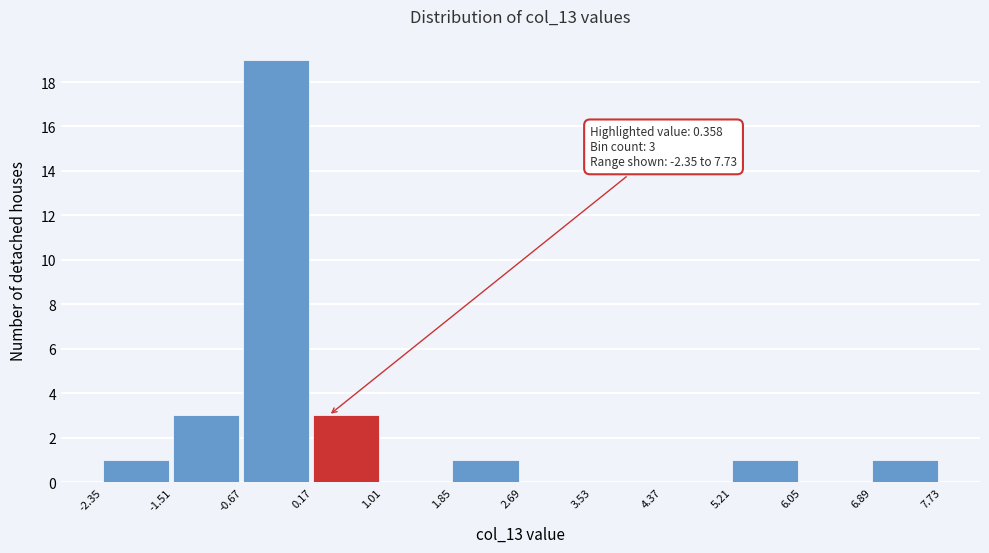

Which range on the x-axis has the tallest bar?

-0.67 to 0.17